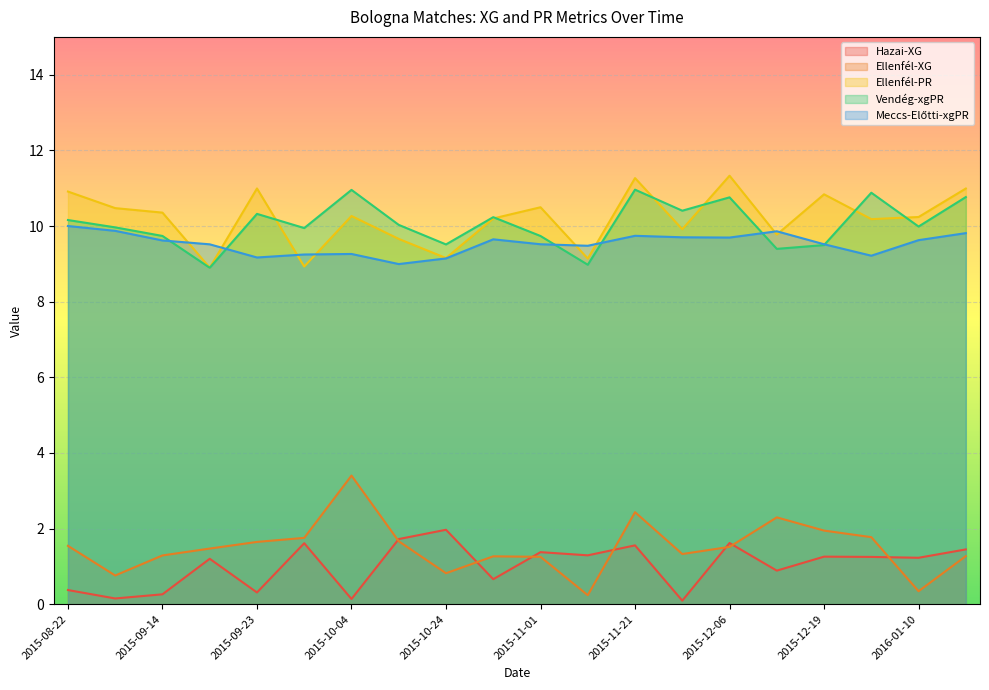

At which category is the sum across all series the highest?

2015-11-21